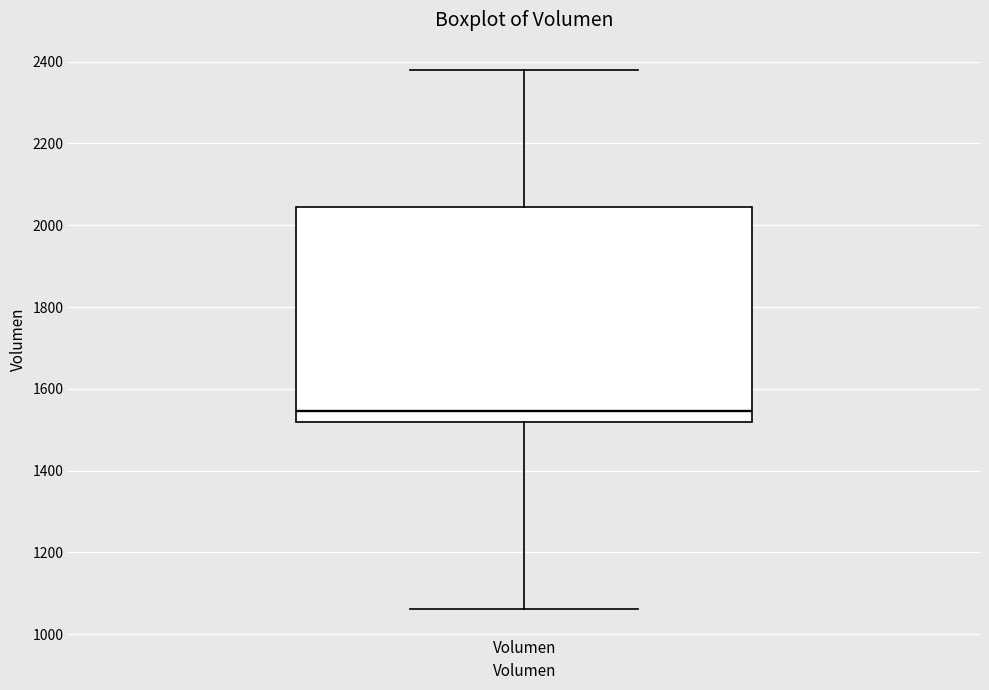

Read this box plot against the y-axis: the position of the median line, the range covered by the box, and the ends of both whiskers. The values are not printed on the chart, so give them approximately, as read against the axis.

median 1540, box 1520 to 2040, whiskers 1060 to 2380